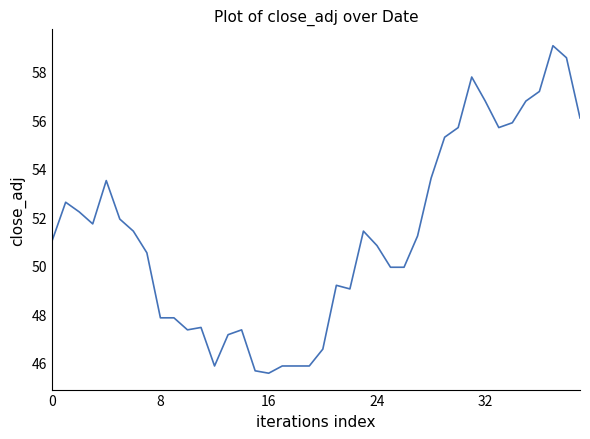

What is the difference between the maximum and minimum values?

13.5